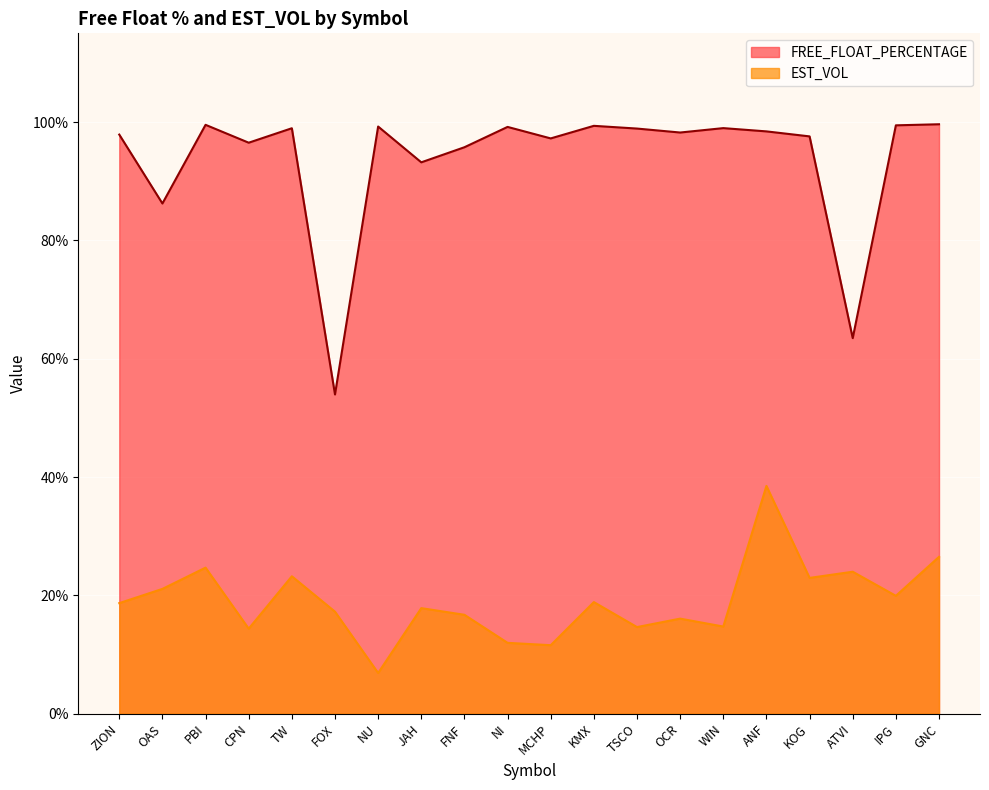

Reading right to left, extract all data points from this chart.

FREE_FLOAT_PERCENTAGE: GNC=99.6	IPG=99.4	ATVI=63.5	KOG=97.6	ANF=98.4	WIN=99.0	OCR=98.2	TSCO=98.9	KMX=99.4	MCHP=97.2	NI=99.2	FNF=95.7	JAH=93.2	NU=99.2	FOX=54.0	TW=99.0	CPN=96.5	PBI=99.5	OAS=86.2	ZION=97.9
EST_VOL: GNC=26.5	IPG=19.9	ATVI=24.0	KOG=23.0	ANF=38.5	WIN=14.7	OCR=16.1	TSCO=14.6	KMX=18.9	MCHP=11.6	NI=12.0	FNF=16.7	JAH=17.8	NU=6.9	FOX=17.2	TW=23.2	CPN=14.4	PBI=24.7	OAS=21.1	ZION=18.7